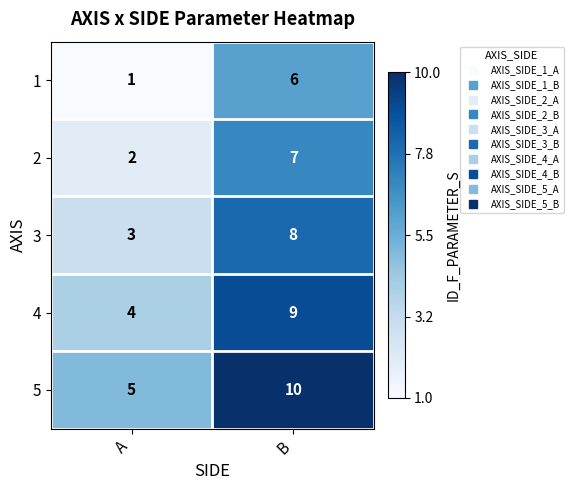

List the series in order of their peak value, lowest first.

1, 2, 3, 4, 5